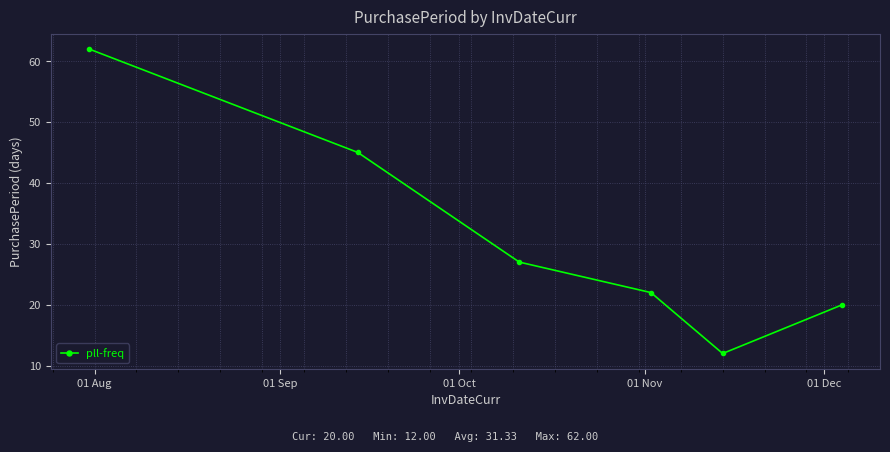

True or false: there are more than 2 points higher than both neighbors.

False